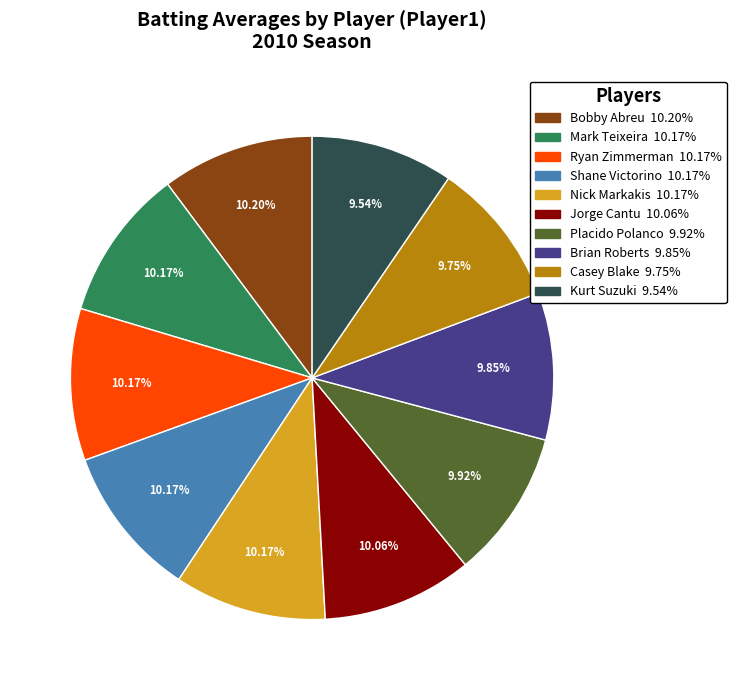

Is Placido Polanco the majority of the pie?

No